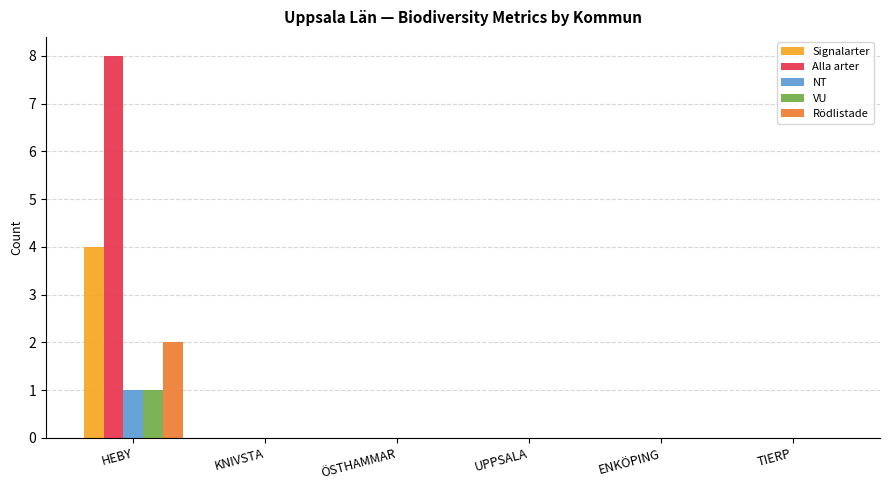

Is it true that NT equals 0 at ÖSTHAMMAR?

True